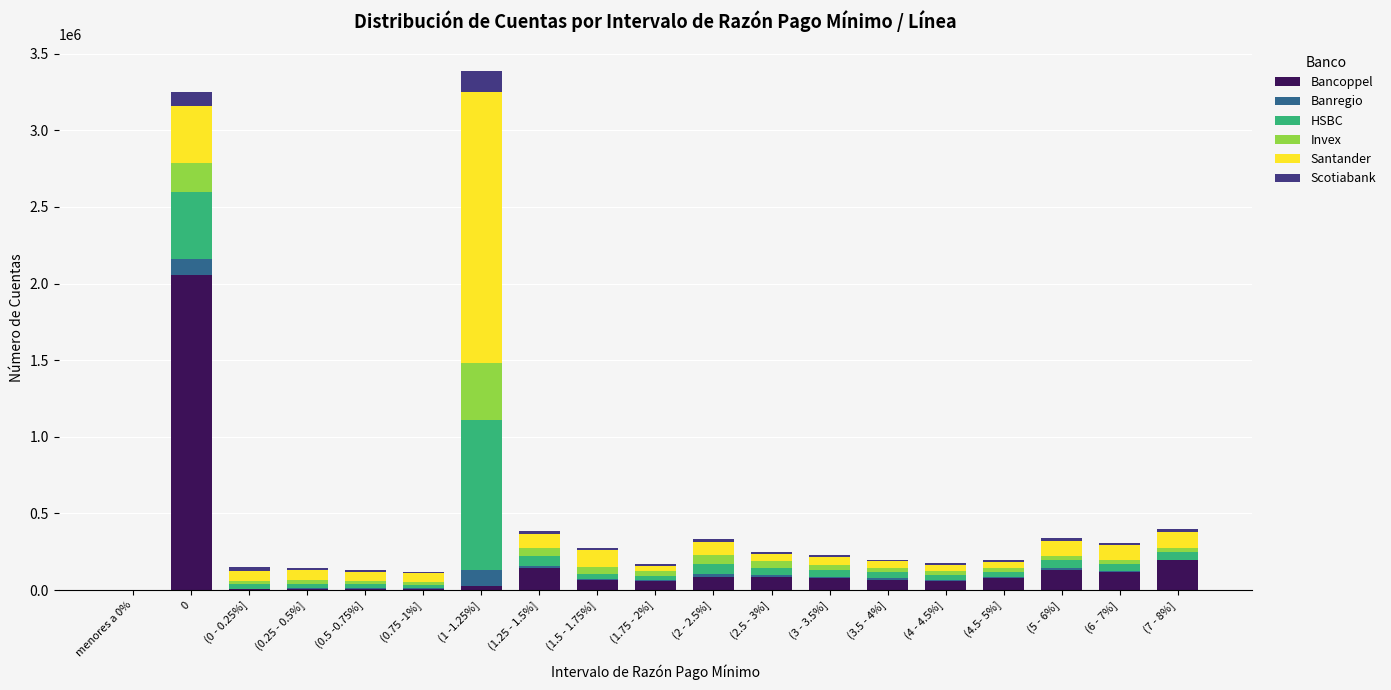

What are all the series names shown in the legend?

Bancoppel, Banregio, HSBC, Invex, Santander, Scotiabank